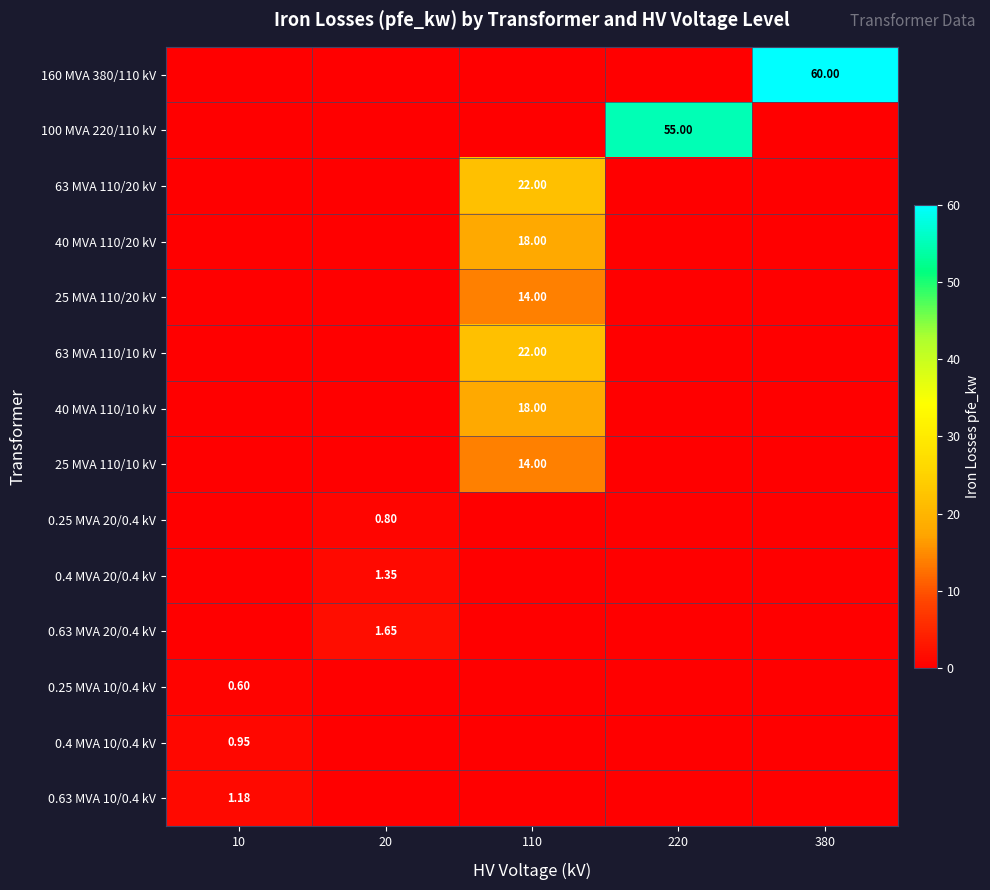

At which label does 160 MVA 380/110 kV reach its peak?

380